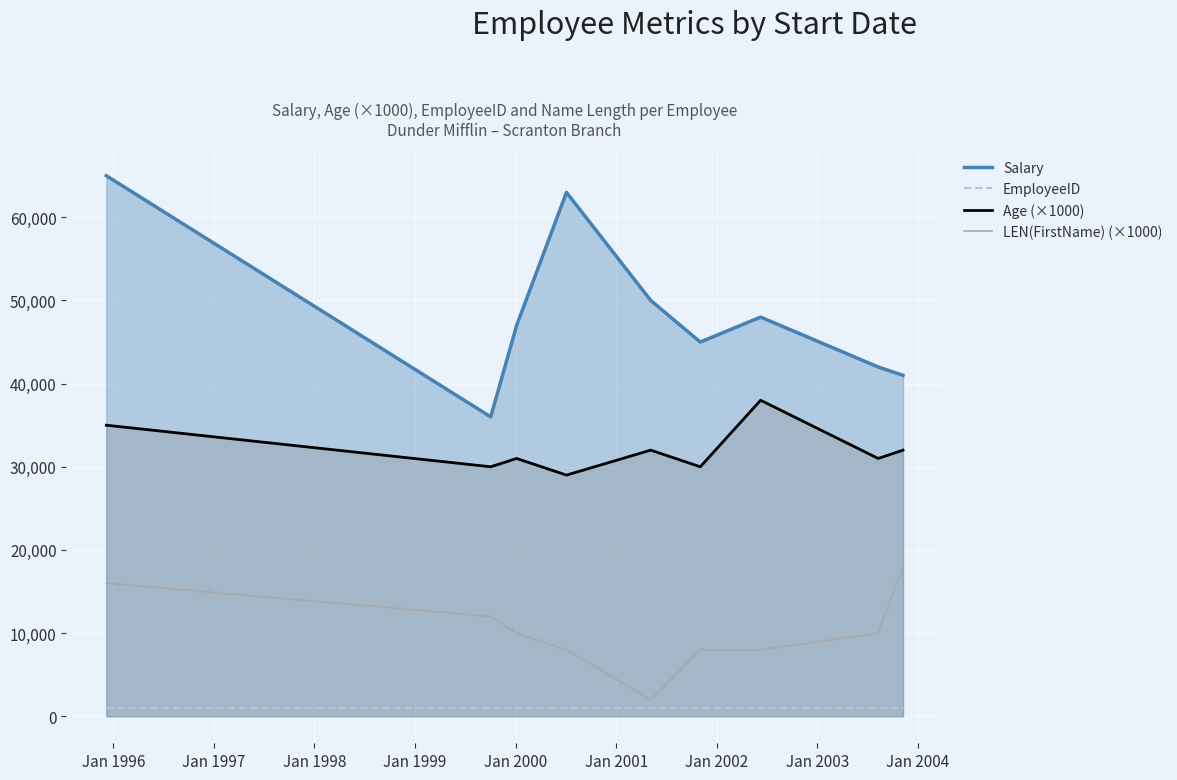

What is the sum of all Age (×1000) values?

288000